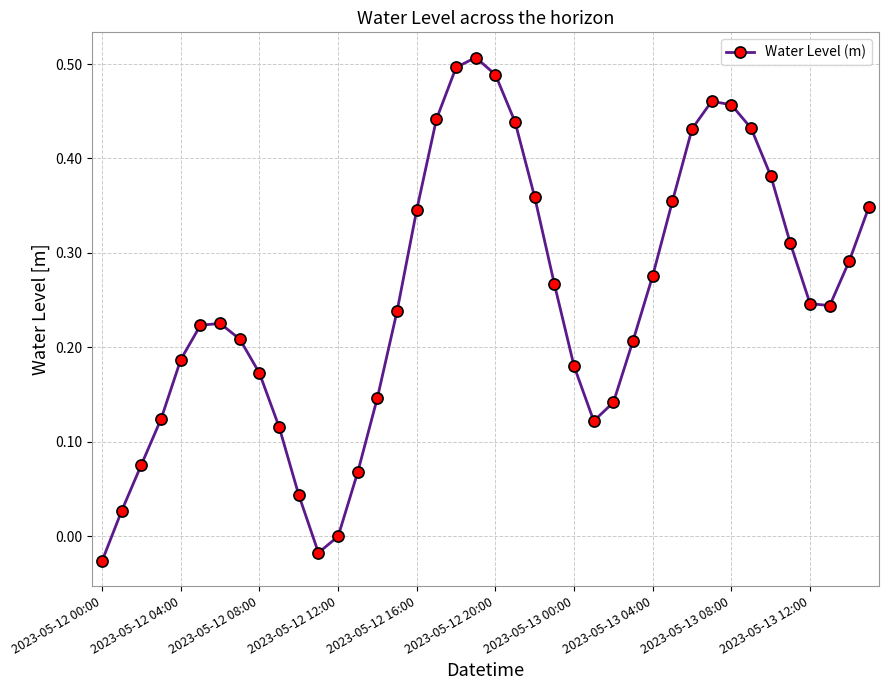

How many interior local peaks (higher than both neighbors) does the data have?

3